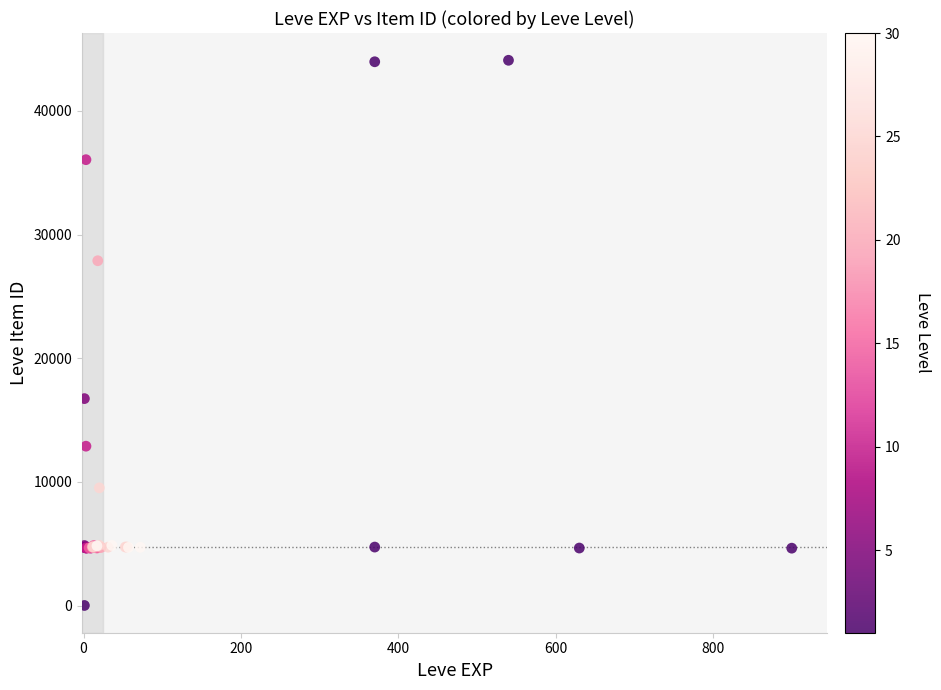

What Y value in the scatter plot is closest to 22050?

16734